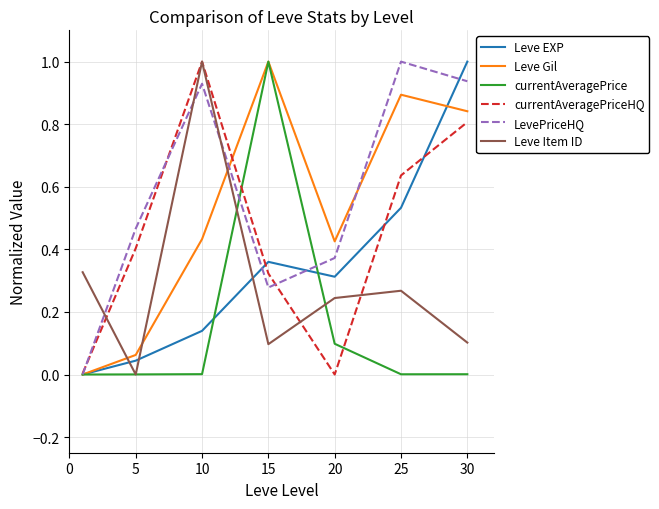

What is the highest value of the currentAveragePriceHQ series?

1.0